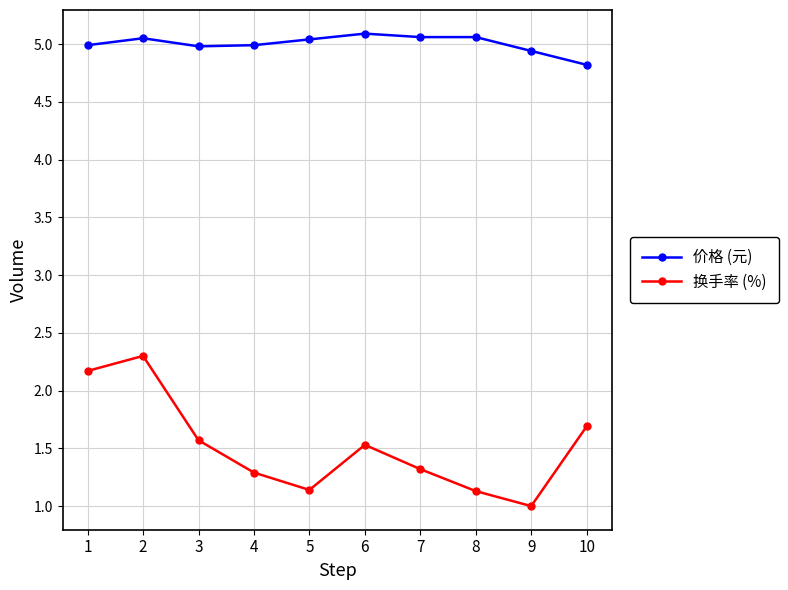

The 换手率 (%) series shows 2.6 at 6. True or false?

False